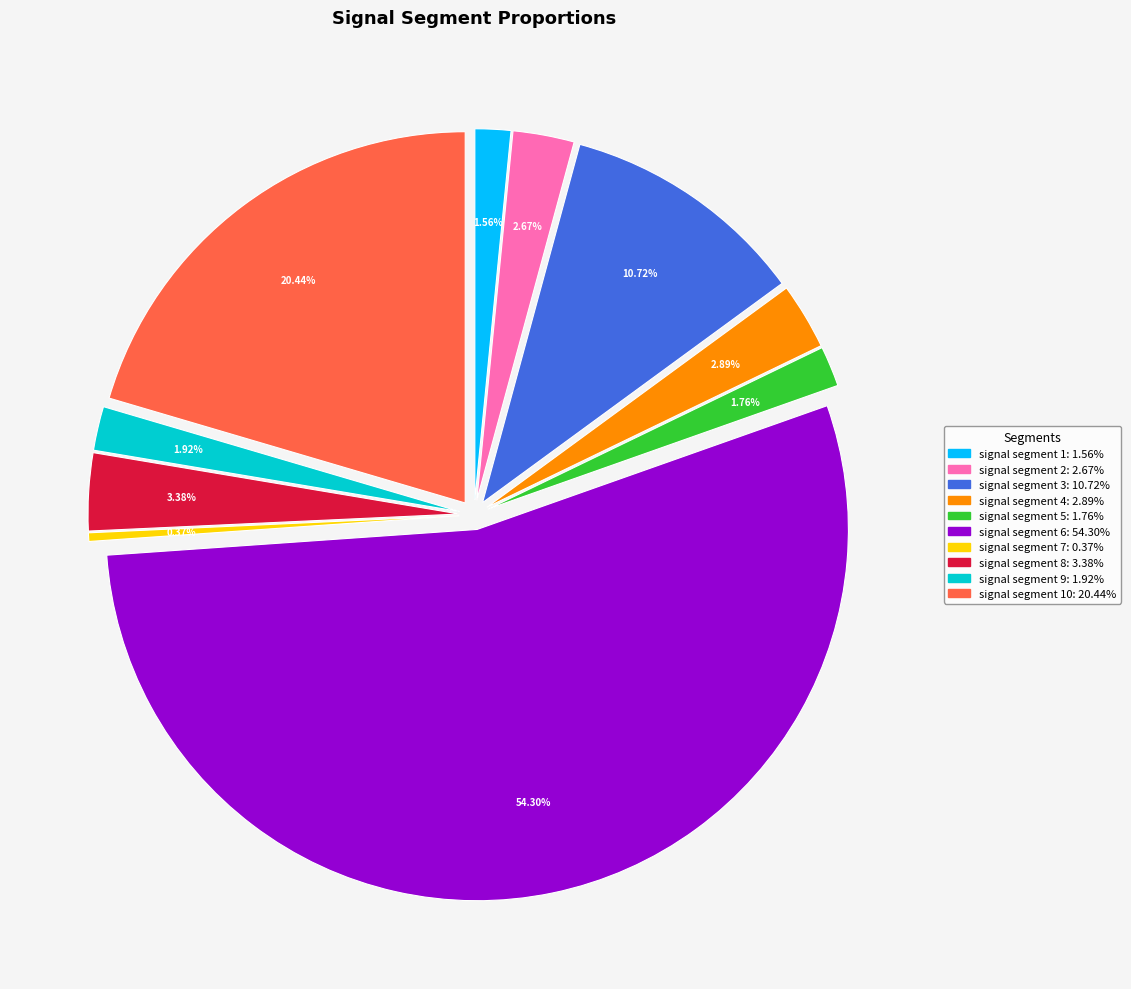

To the nearest percent, what percentage of the pie is signal segment 9?

2%